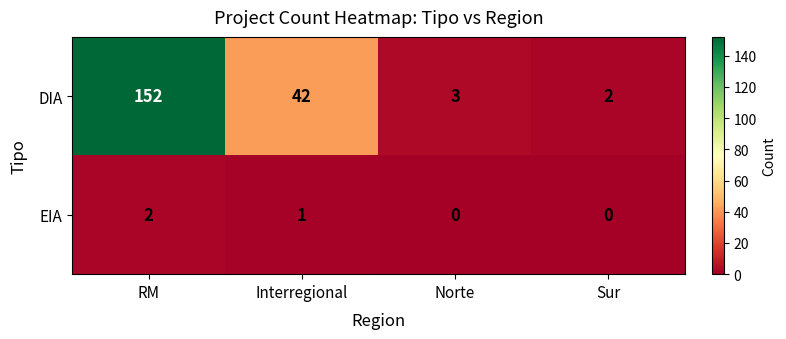

What is the difference between the highest and lowest values at RM?

150